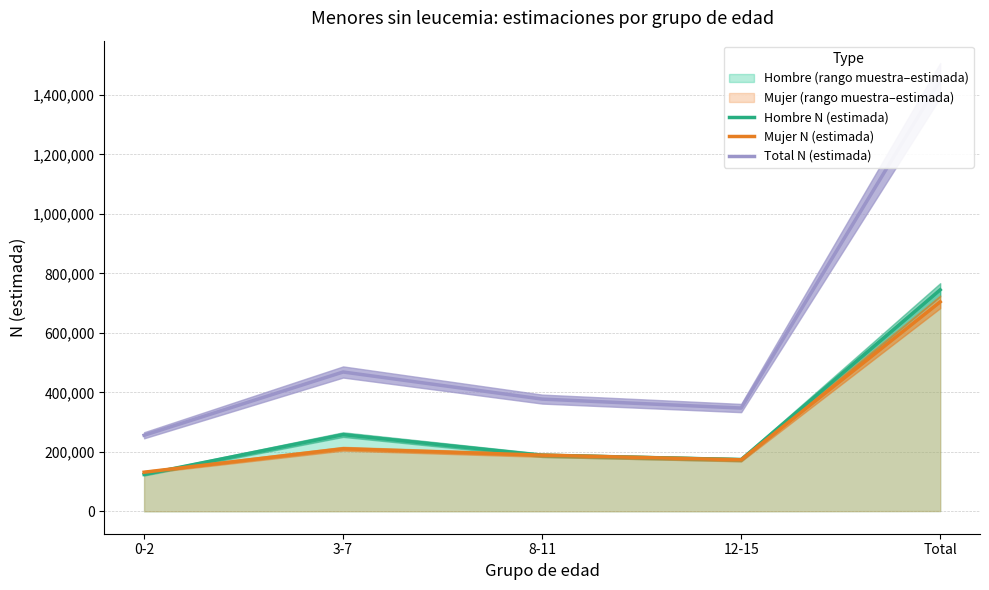

How many lines are shown in the chart?

3